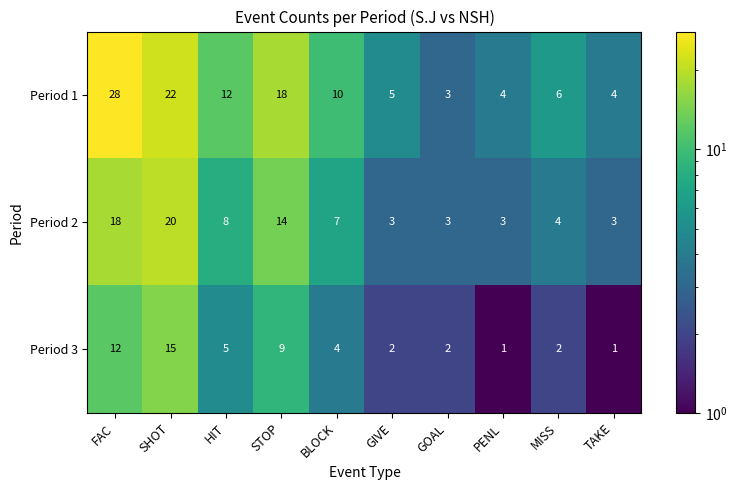

Which series has the largest total across all categories?

Period 1